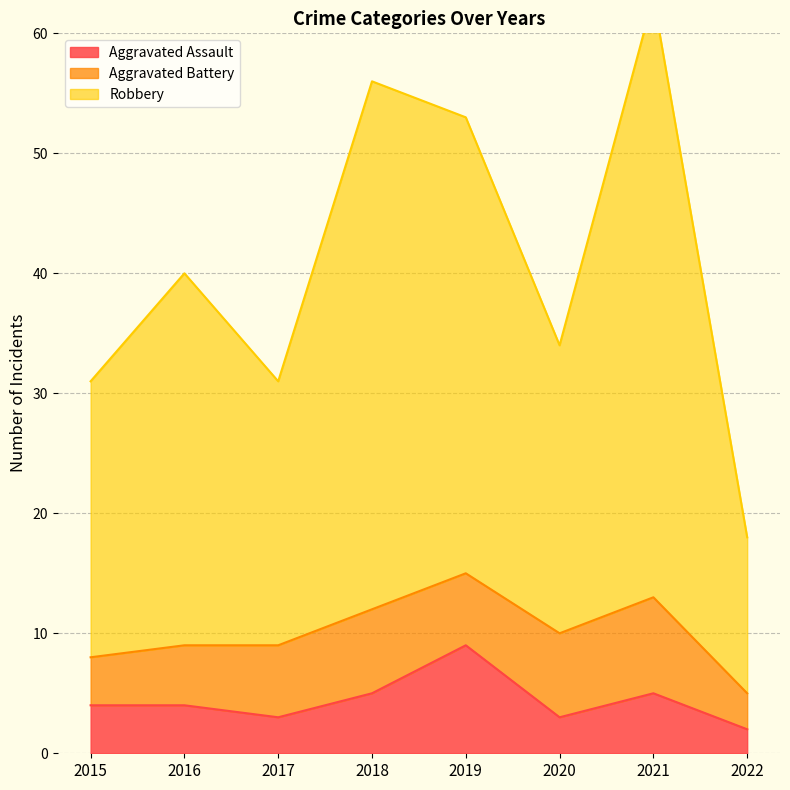

How many categories are shown in the chart?

8